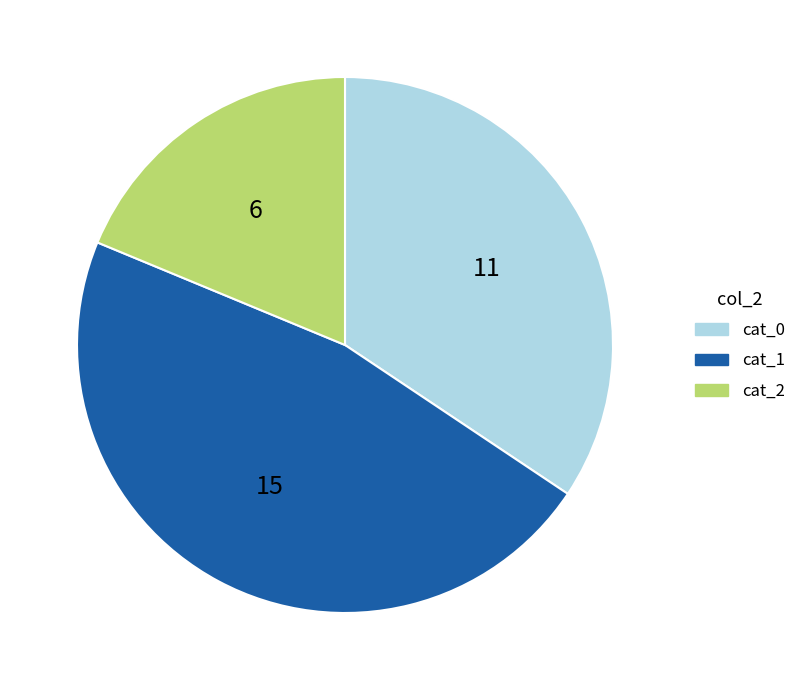

Does any single category account for the majority?

No